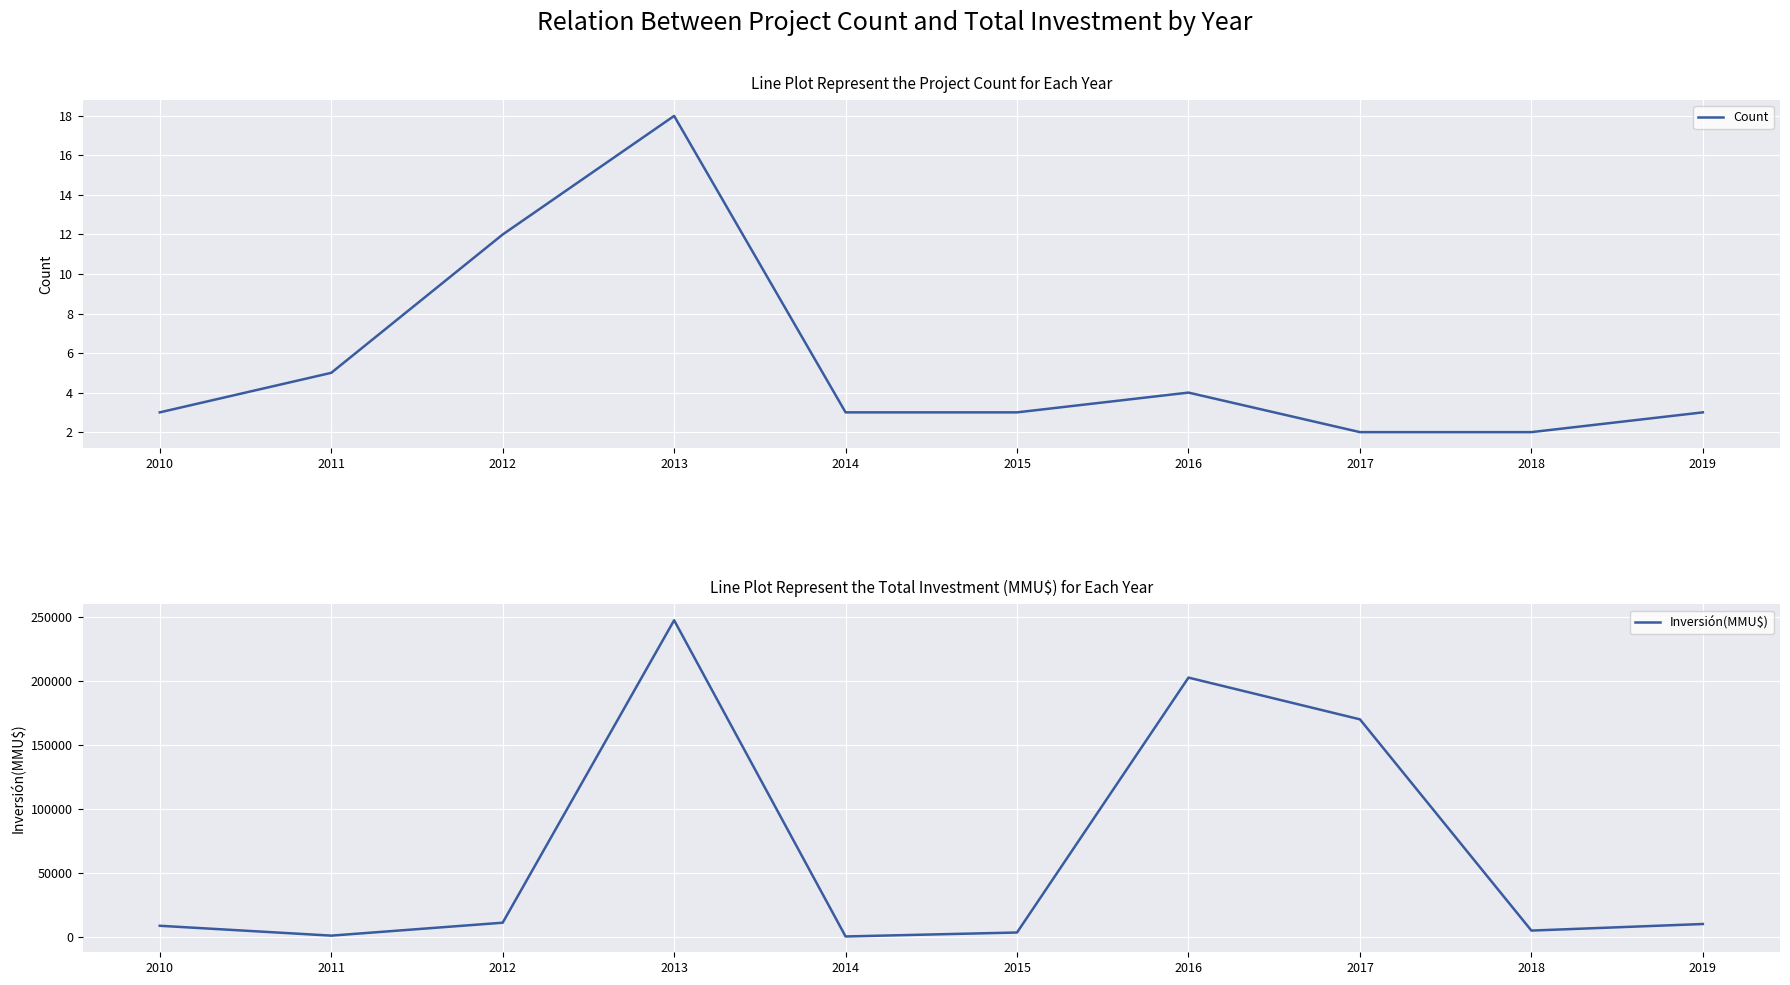

What is the highest value of the Inversión(MMU$) series?

247396